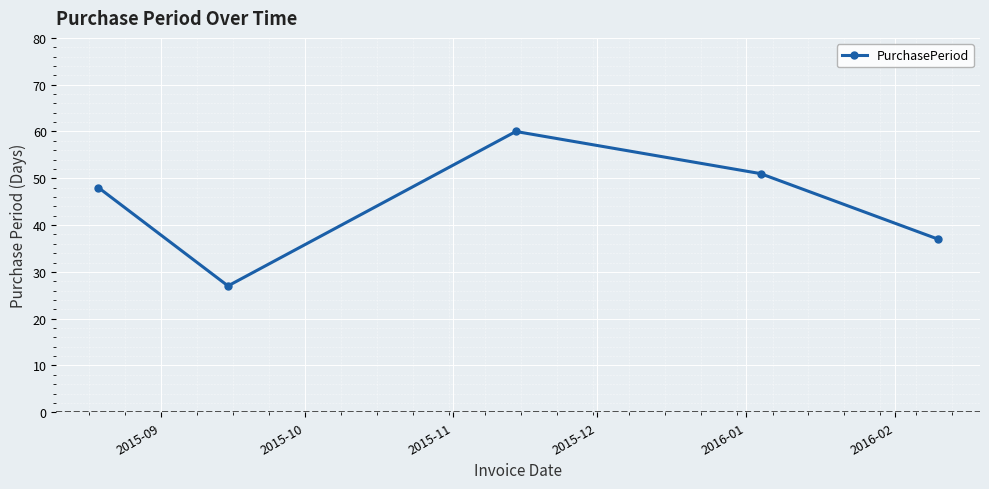

Count the number of categories in the chart.

5